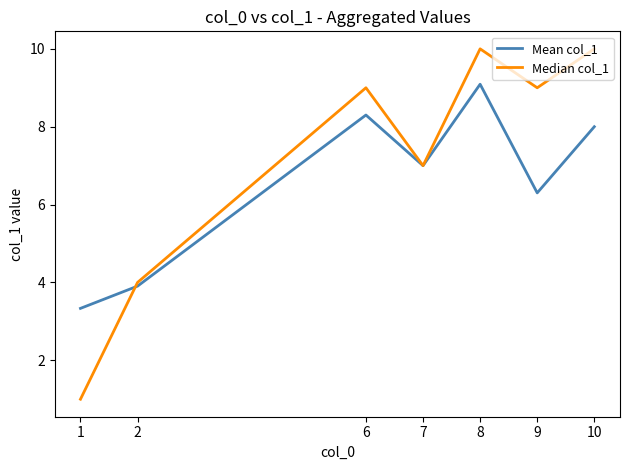

What is the difference between the highest and lowest values at 1?

2.3